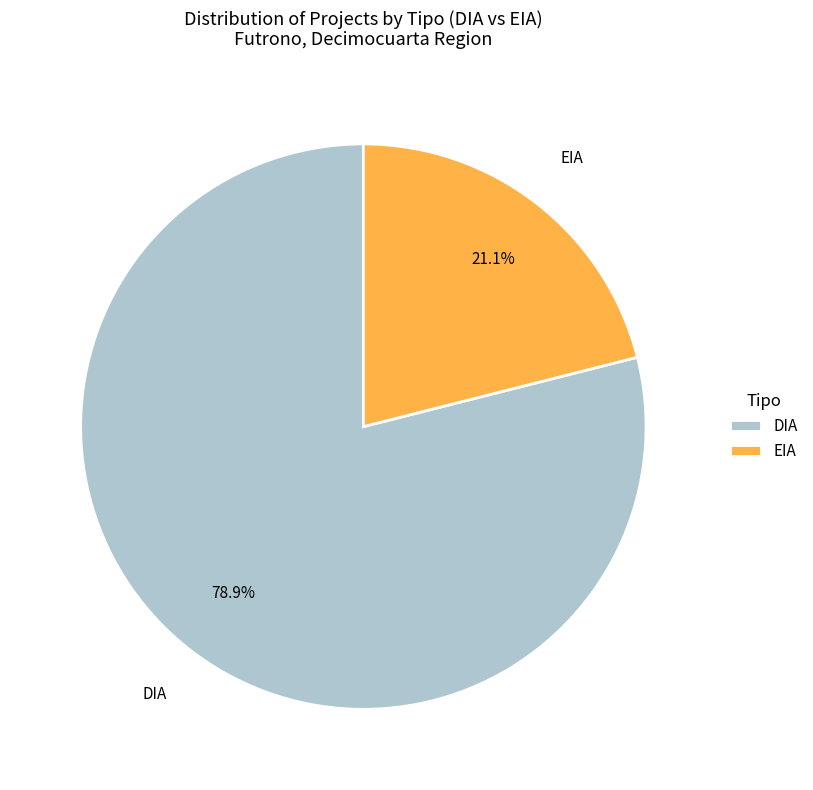

What is the majority slice?

DIA